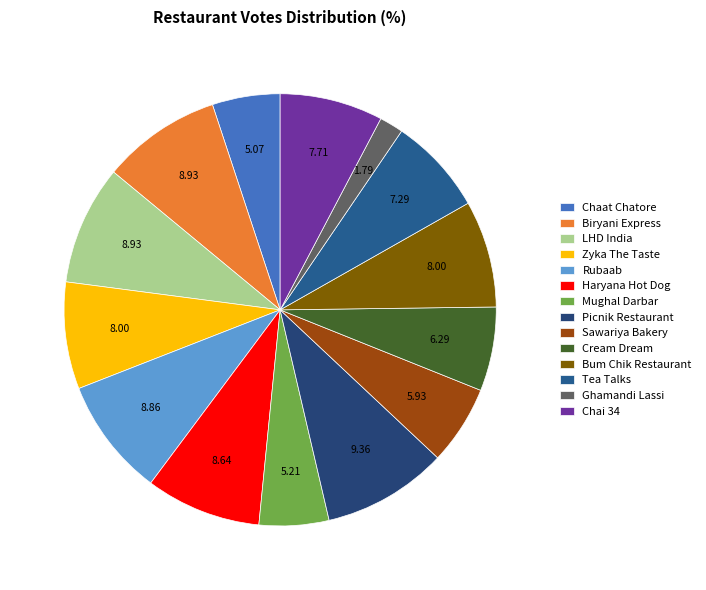

Is there a majority slice in this chart?

No